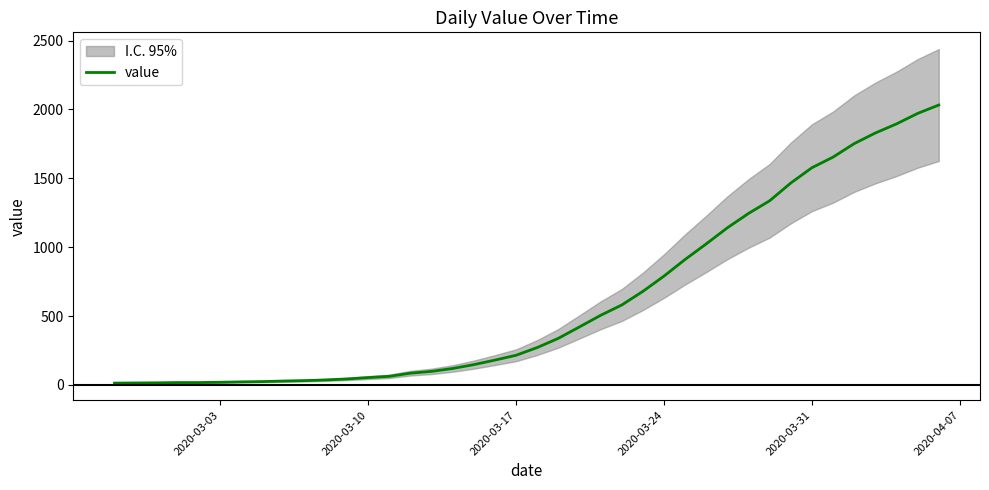

What is the maximum value for value?

2032